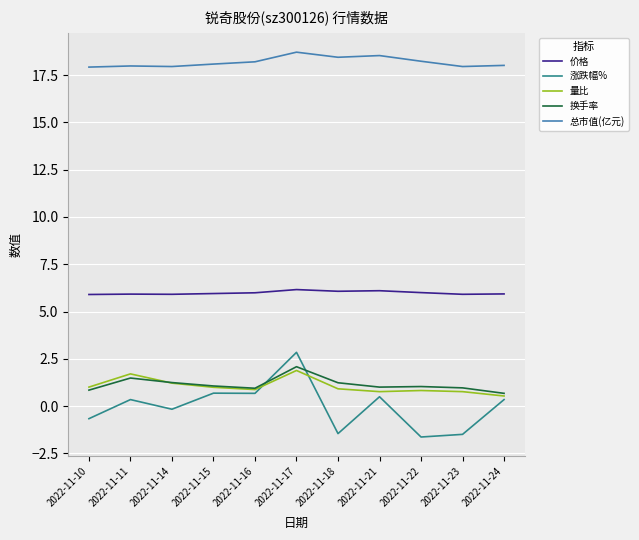

Which series has the largest total across all categories?

总市值(亿元)